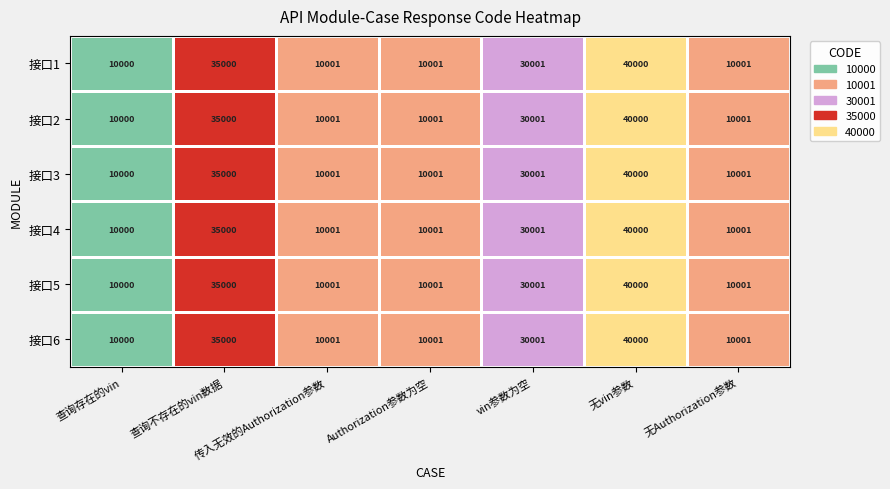

Where is 接口4 nearest to the value 25000?

vin参数为空